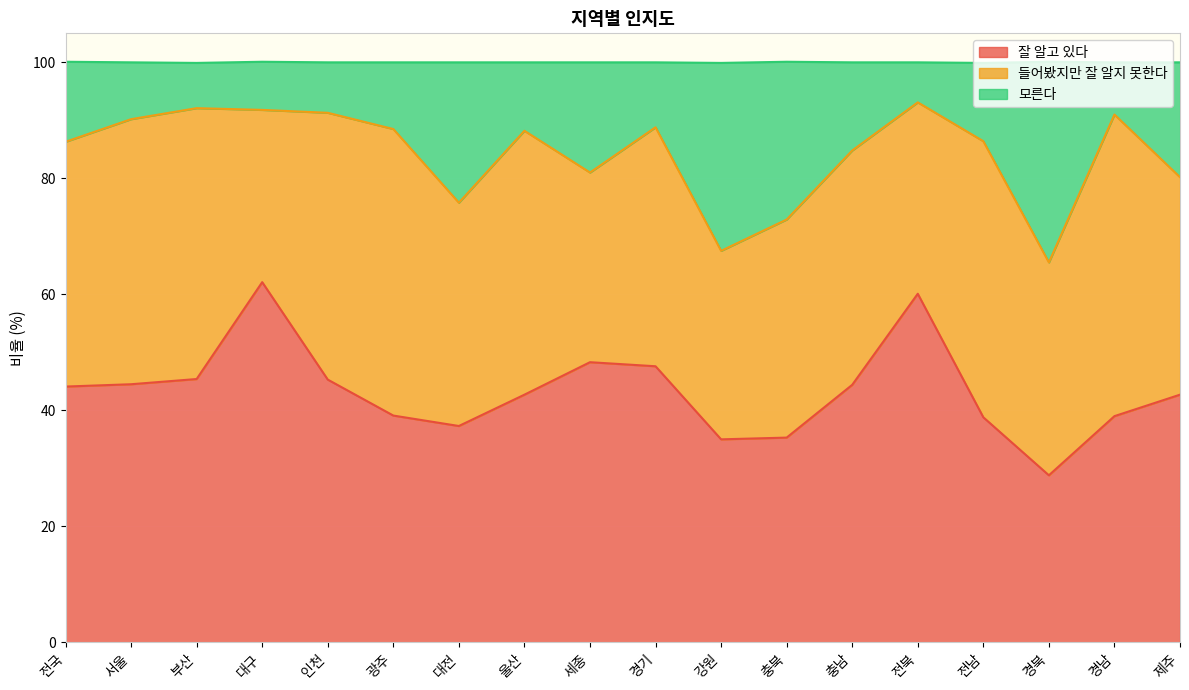

At which category is the sum across all series the highest?

대구